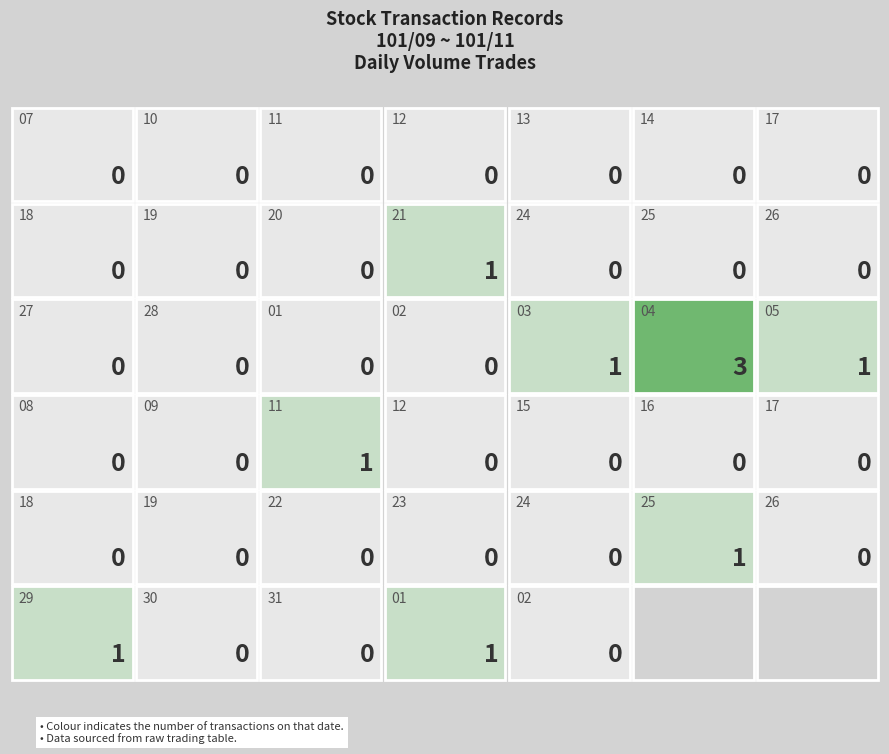

Is it true that 101/11 equals 0 at 3?

True